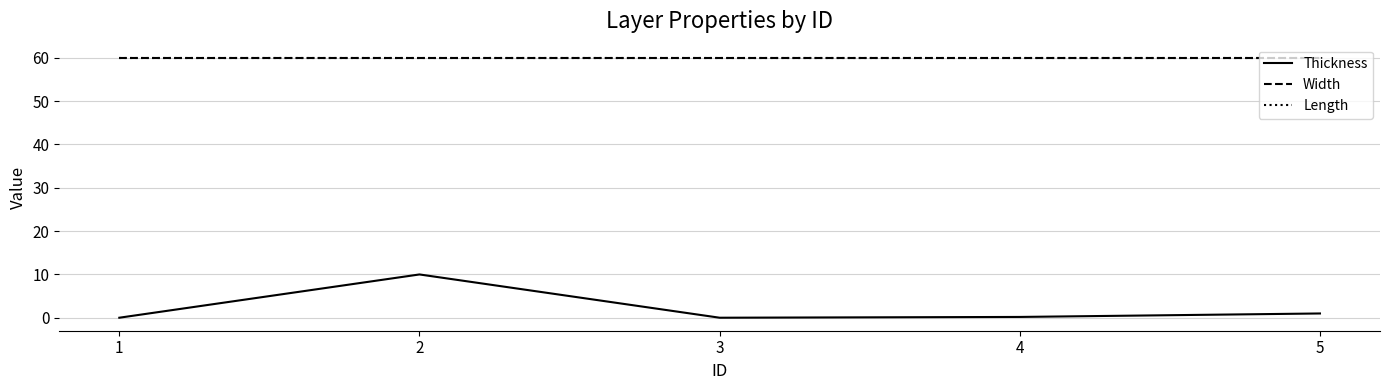

Is the value of Length at 5 greater than the value of Thickness at 3?

Yes